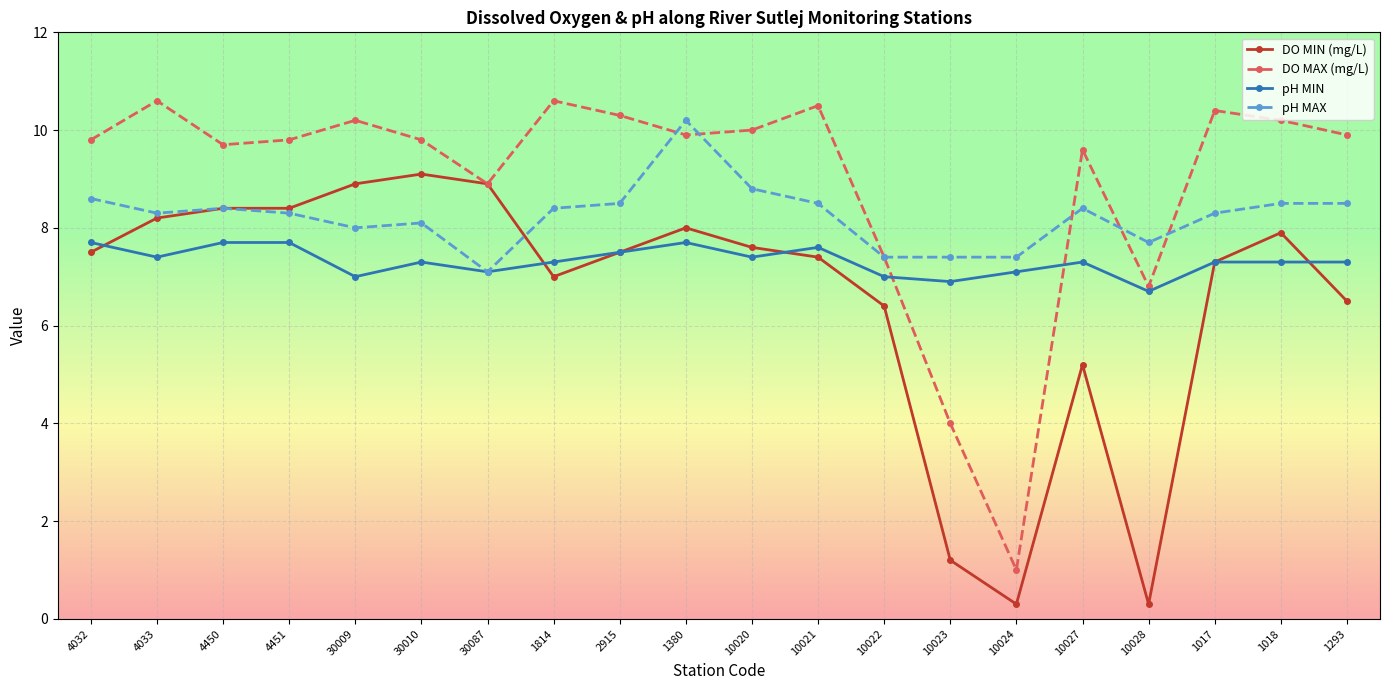

Which series has the largest range (max minus min)?

DO MAX (mg/L)